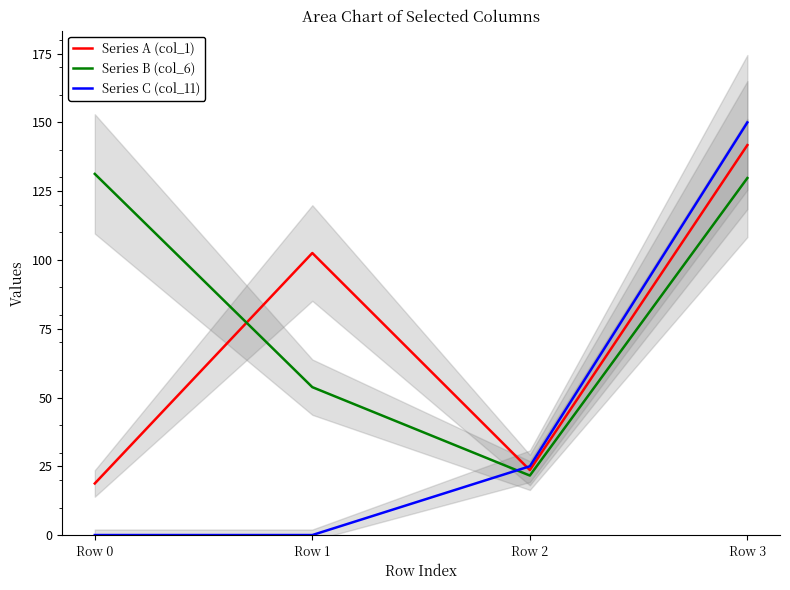

True or false: Series B (col_6) and Series A (col_1) cross at least once.

True